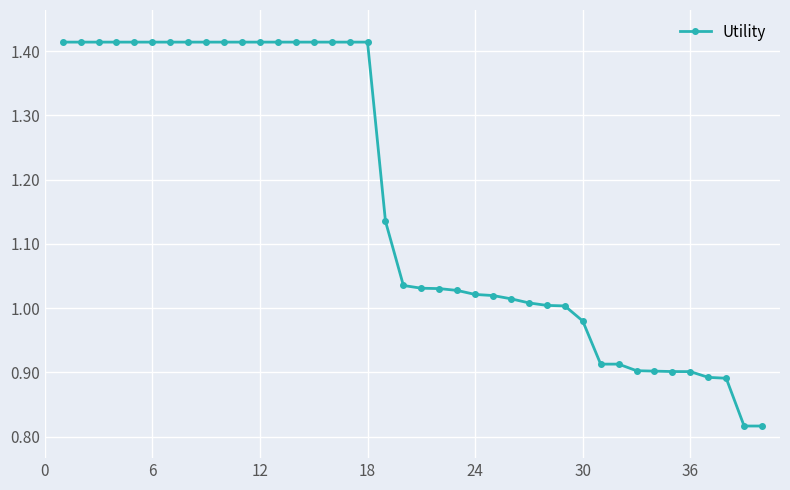

What is the difference between the maximum and minimum values?

0.6